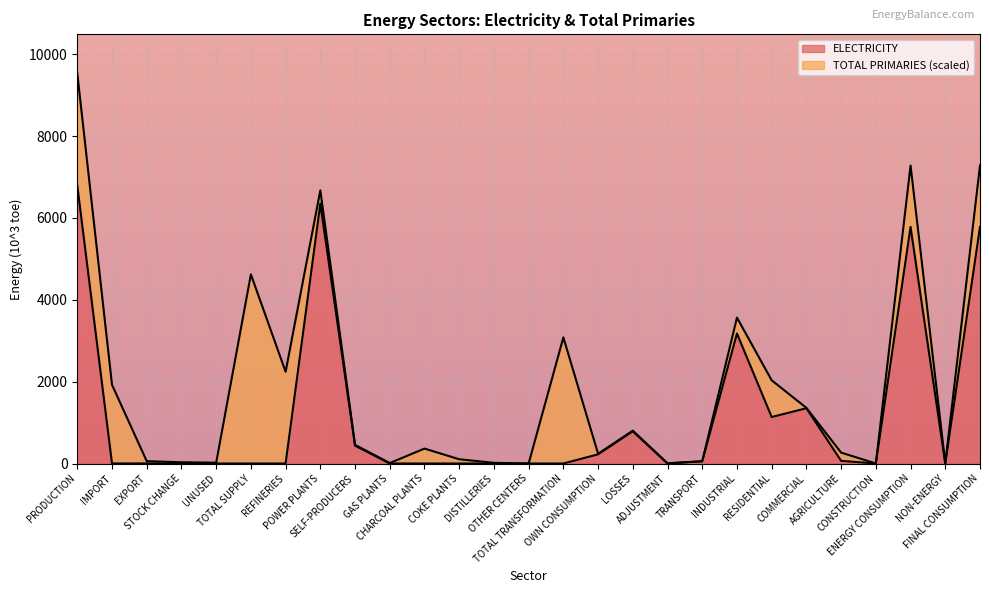

Does the chart display data point markers on the line(s)?

No